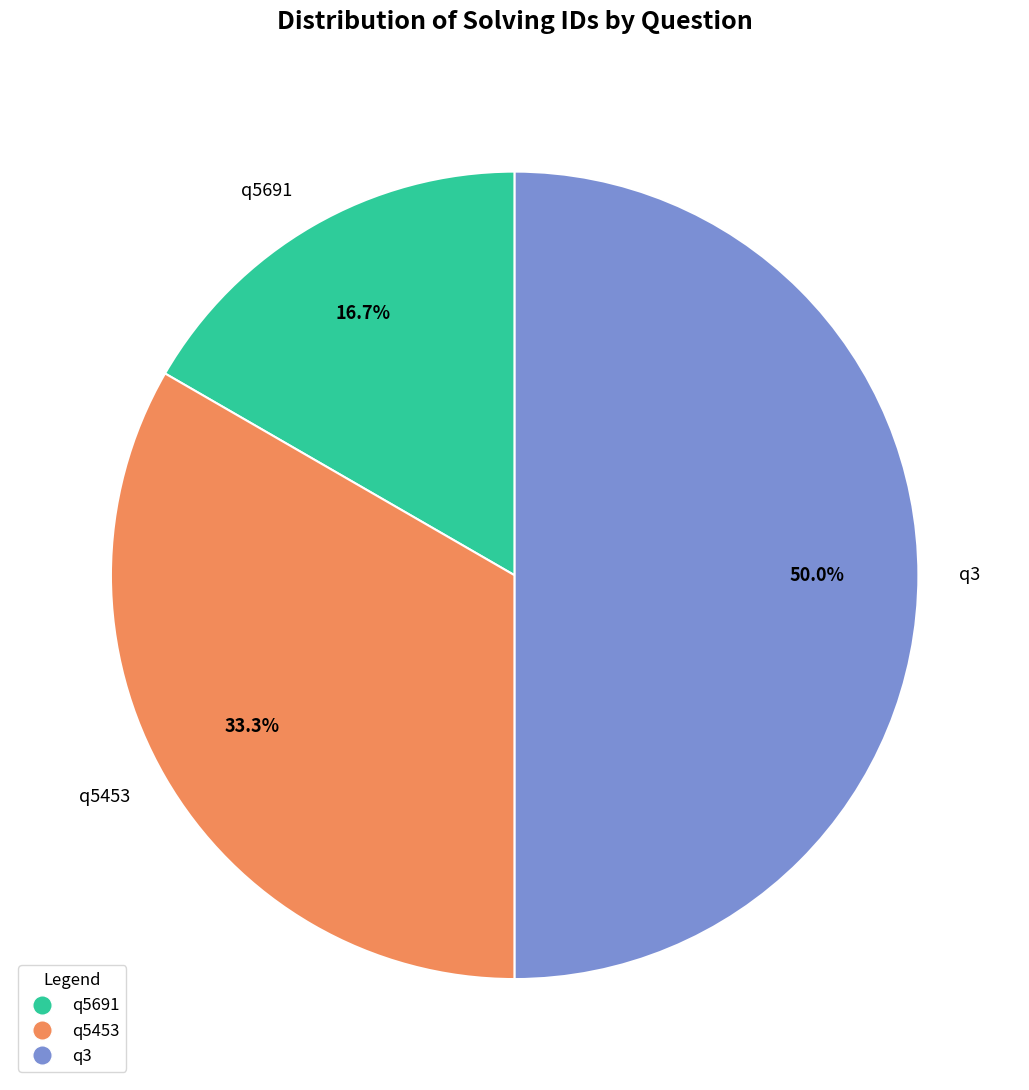

To the nearest percent, what percentage of the pie is q5691?

17%